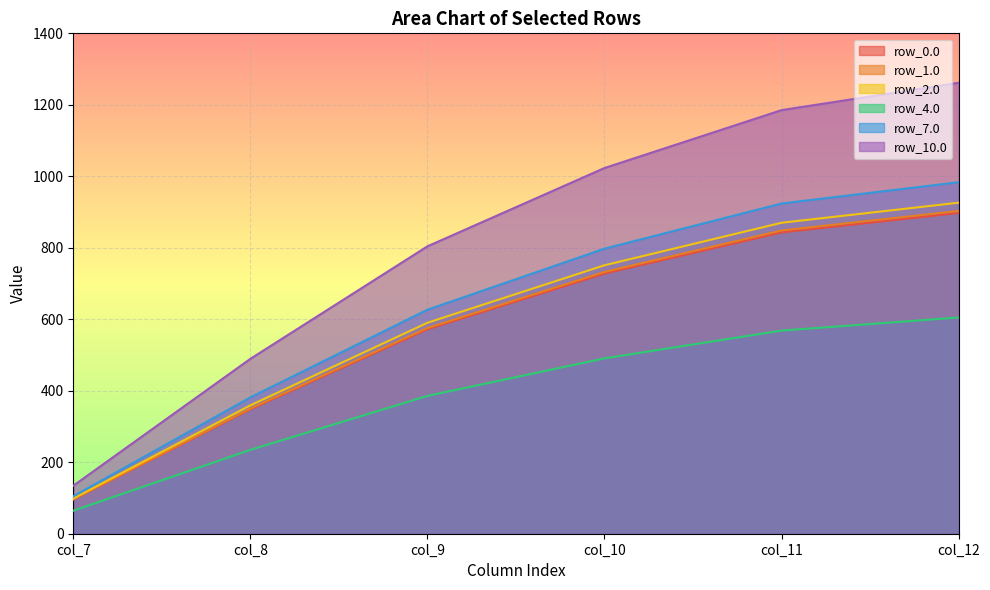

Reading right to left, what are all the values shown in this chart?

row_0.0: col_12=897.5	col_11=843.1	col_10=727.8	col_9=572.0	col_8=348.1	col_7=95.6
row_1.0: col_12=903.2	col_11=848.5	col_10=732.5	col_9=575.6	col_8=350.3	col_7=96.2
row_2.0: col_12=926.2	col_11=870.0	col_10=751.1	col_9=590.2	col_8=359.2	col_7=98.6
row_4.0: col_12=605.0	col_11=568.3	col_10=490.7	col_9=385.6	col_8=234.6	col_7=64.4
row_7.0: col_12=983.5	col_11=923.9	col_10=797.6	col_9=626.8	col_8=381.4	col_7=104.7
row_10.0: col_12=1261.6	col_11=1185.2	col_10=1023.2	col_9=804.0	col_8=489.3	col_7=134.3